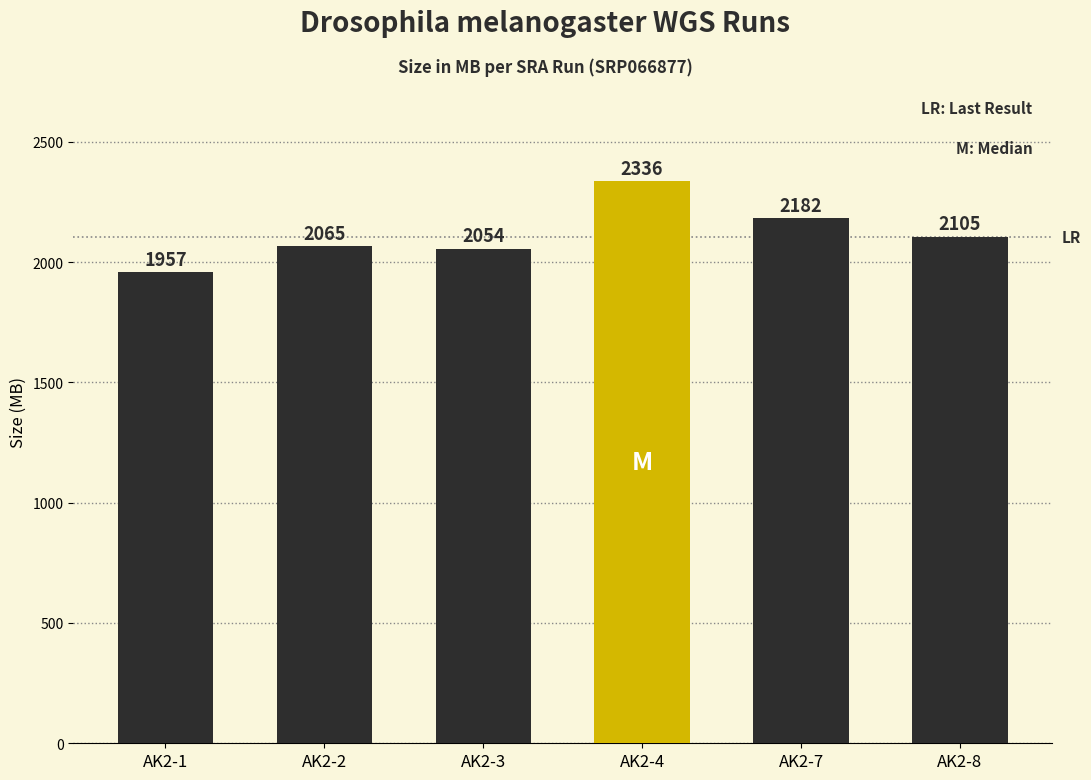

The value at AK2-1 is 1090. True or false?

False